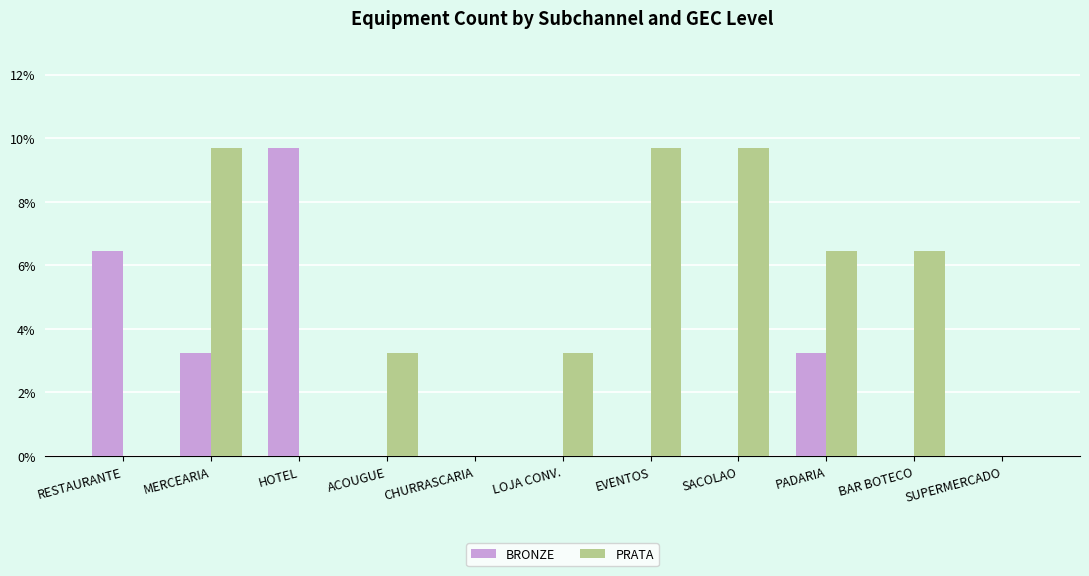

Reading left to right, transcribe all the data shown in this chart.

BRONZE: RESTAURANTE=6.5	MERCEARIA=3.2	HOTEL=9.7	ACOUGUE=0.0	CHURRASCARIA=0.0	LOJA CONV.=0.0	EVENTOS=0.0	SACOLAO=0.0	PADARIA=3.2	BAR BOTECO=0.0	SUPERMERCADO=0.0
PRATA: RESTAURANTE=0.0	MERCEARIA=9.7	HOTEL=0.0	ACOUGUE=3.2	CHURRASCARIA=0.0	LOJA CONV.=3.2	EVENTOS=9.7	SACOLAO=9.7	PADARIA=6.5	BAR BOTECO=6.5	SUPERMERCADO=0.0